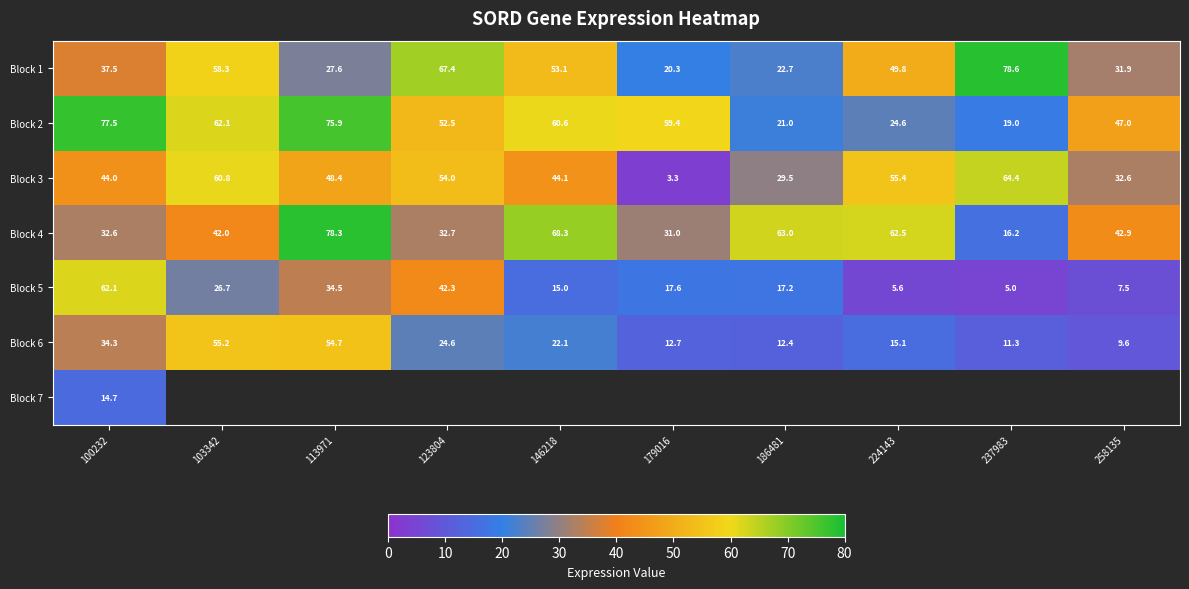

Is the value of Block 3 at 103342 greater than the value of Block 6 at 100232?

Yes